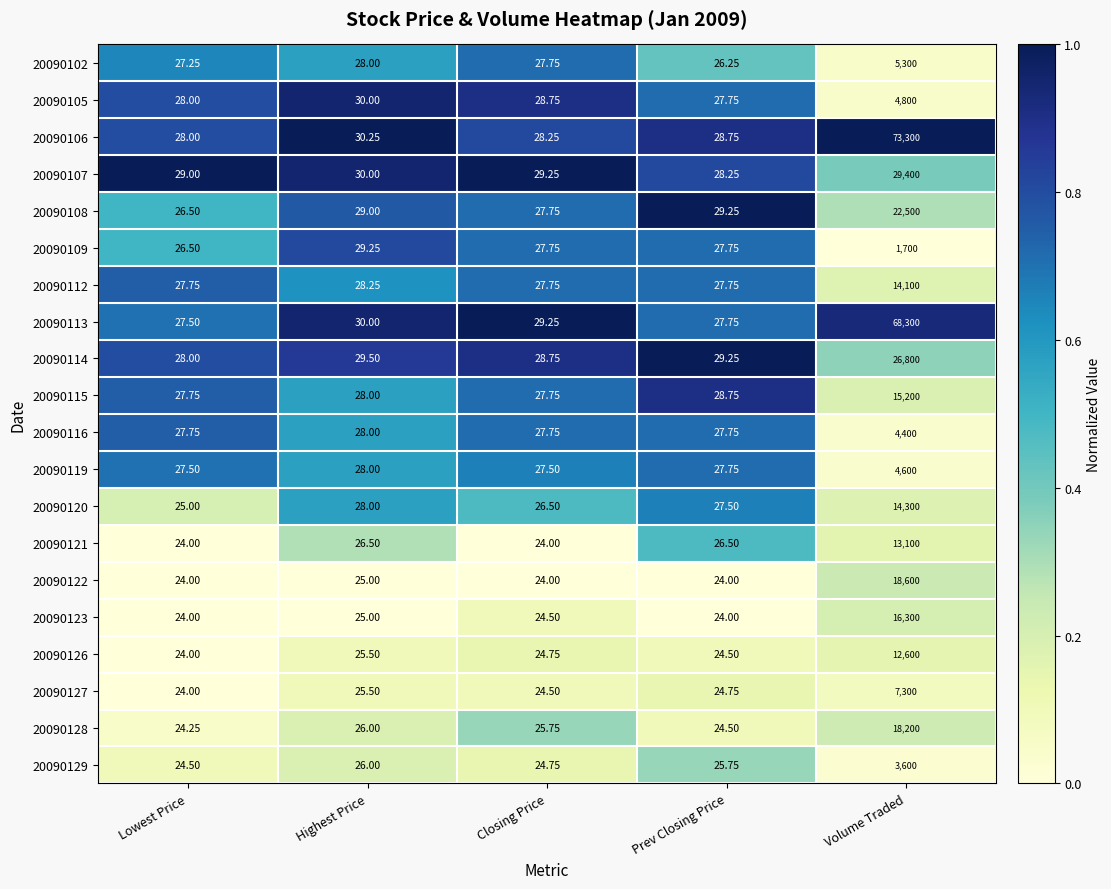

Rank the categories by 20090126 value from lowest to highest.

Lowest Price, Prev Closing Price, Closing Price, Highest Price, Volume Traded